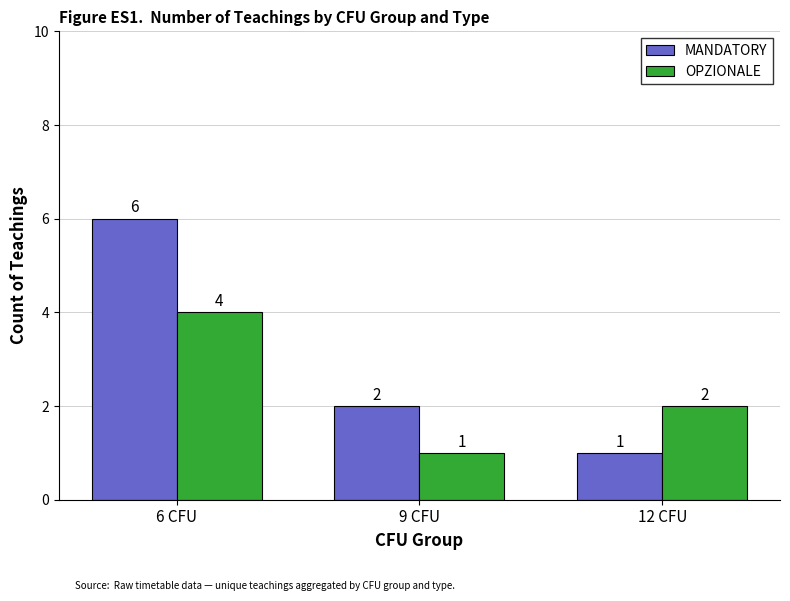

The value of OPZIONALE at 9 CFU is 2. True or false?

False